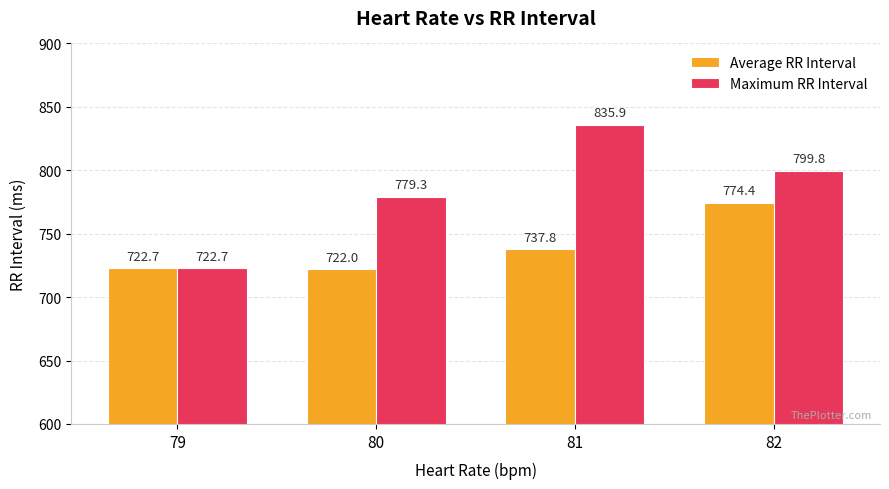

Read the Maximum RR Interval value at 82.

799.8